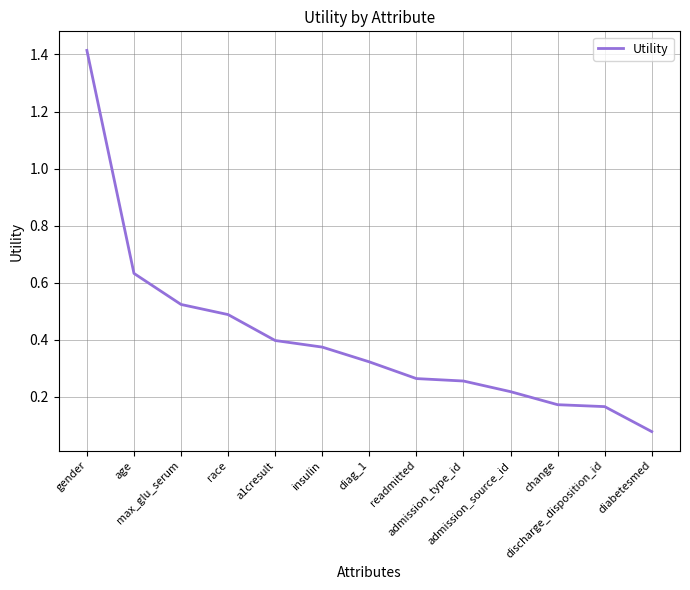

What is the sum of all values?

5.3